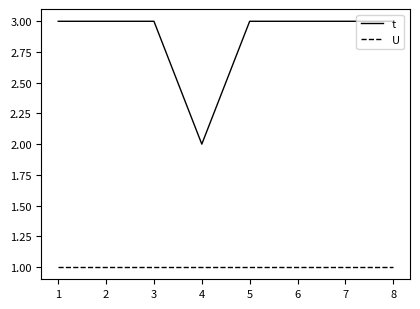

Is this an area chart (filled region under the line)?

No